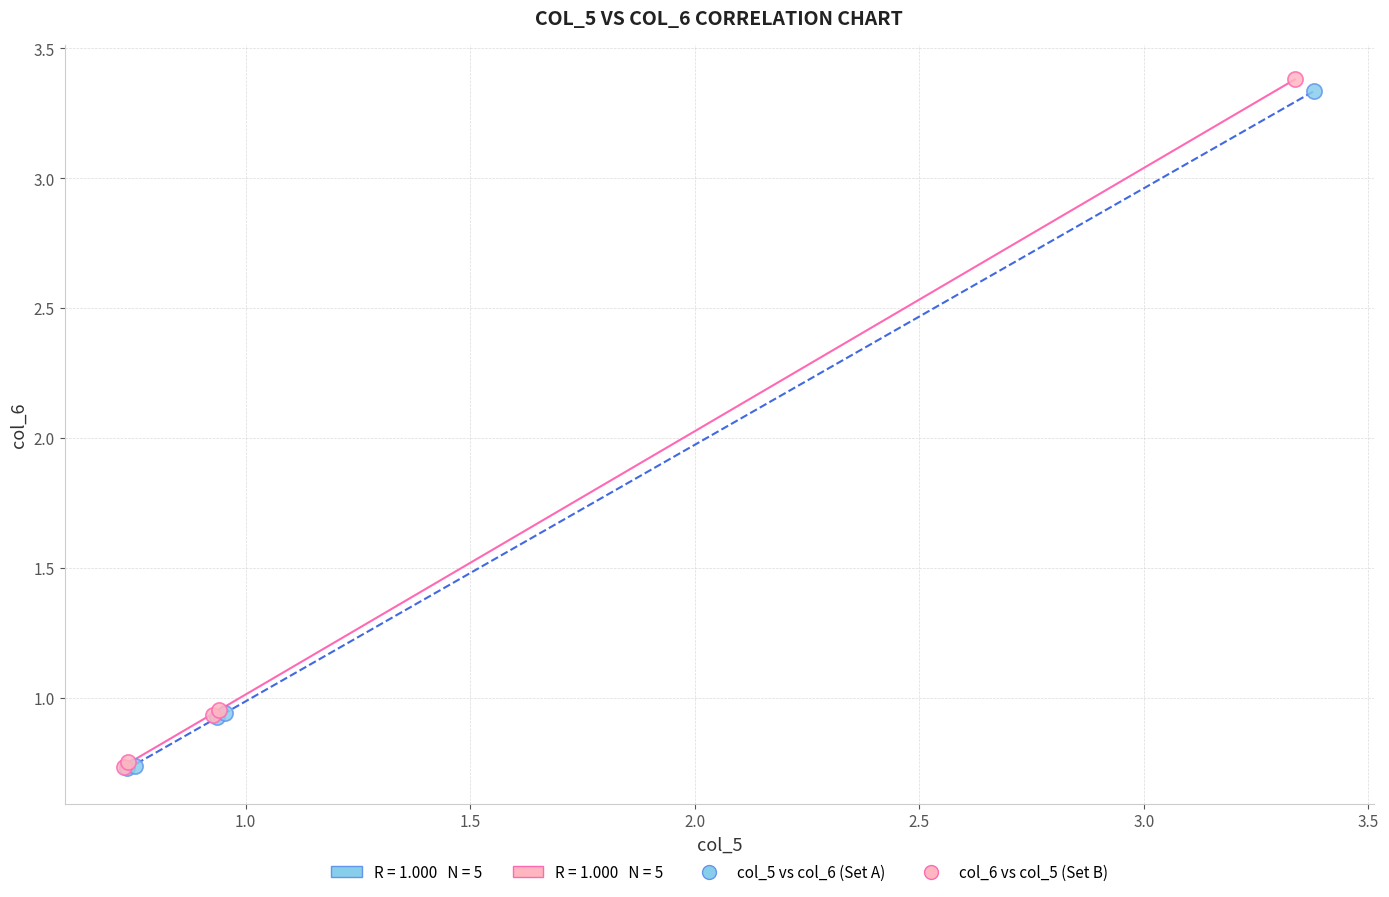

Which series has the widest spread of Y values?

col_6 vs col_5 (Set B)